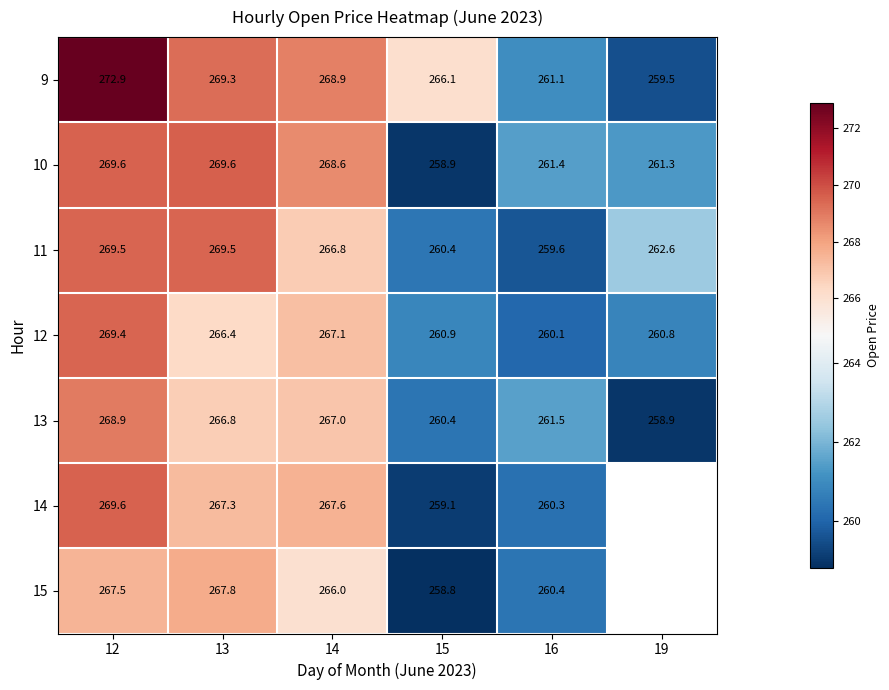

Is it true that 13 equals 390.5 at 12?

False